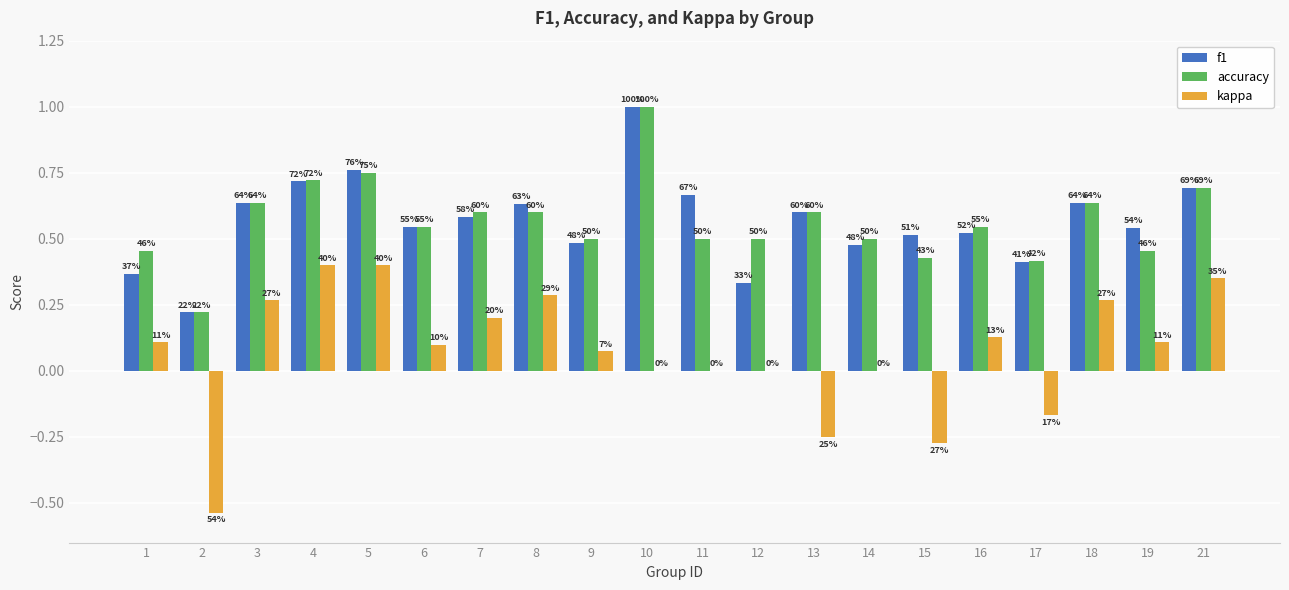

Which series has the largest range (max minus min)?

kappa